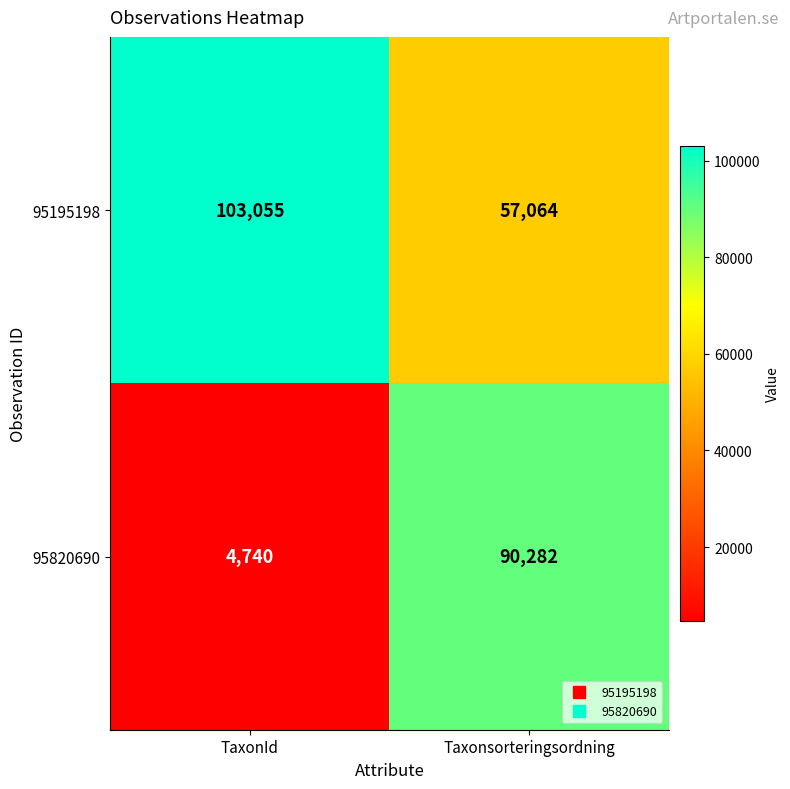

What value does the 95820690 series have at Taxonsorteringsordning, to the nearest 50?

90300